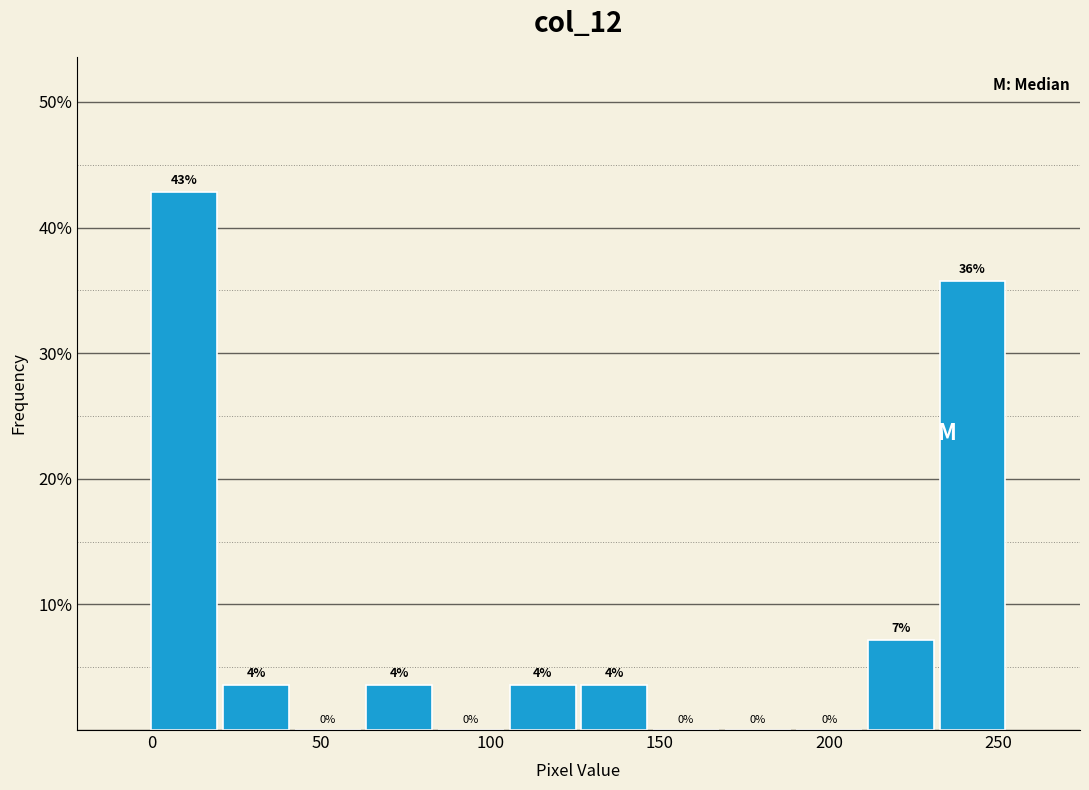

Over which range of the x-axis is the bar tallest?

0 to 20